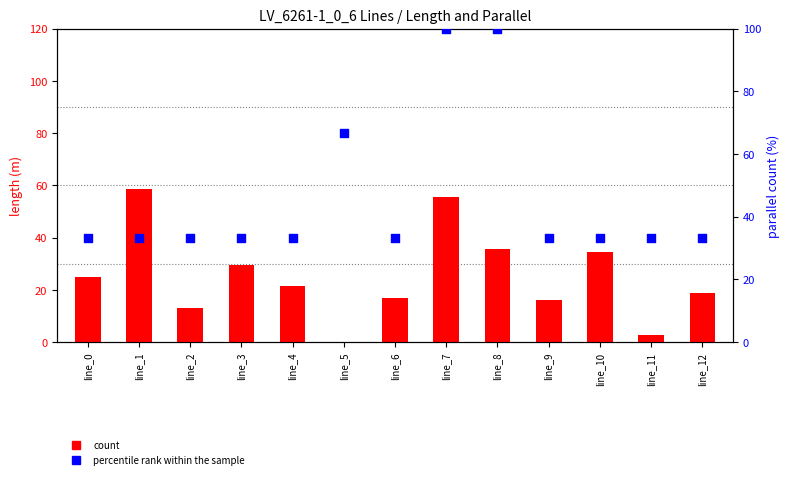

What are all the series names shown in the legend?

count, percentile rank within the sample